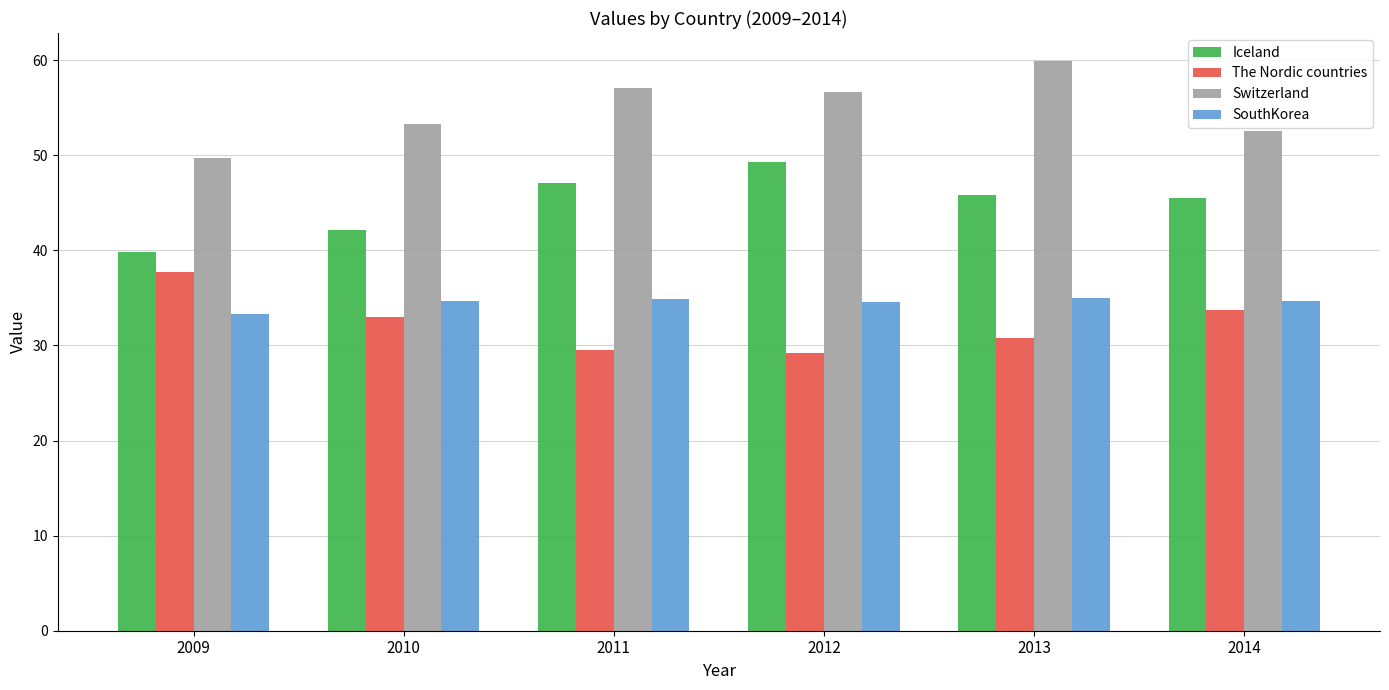

How many data points does each series have?

6